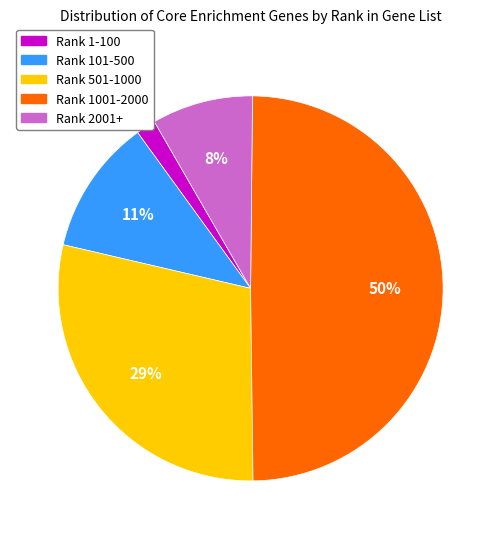

How many segments does this pie chart have?

5